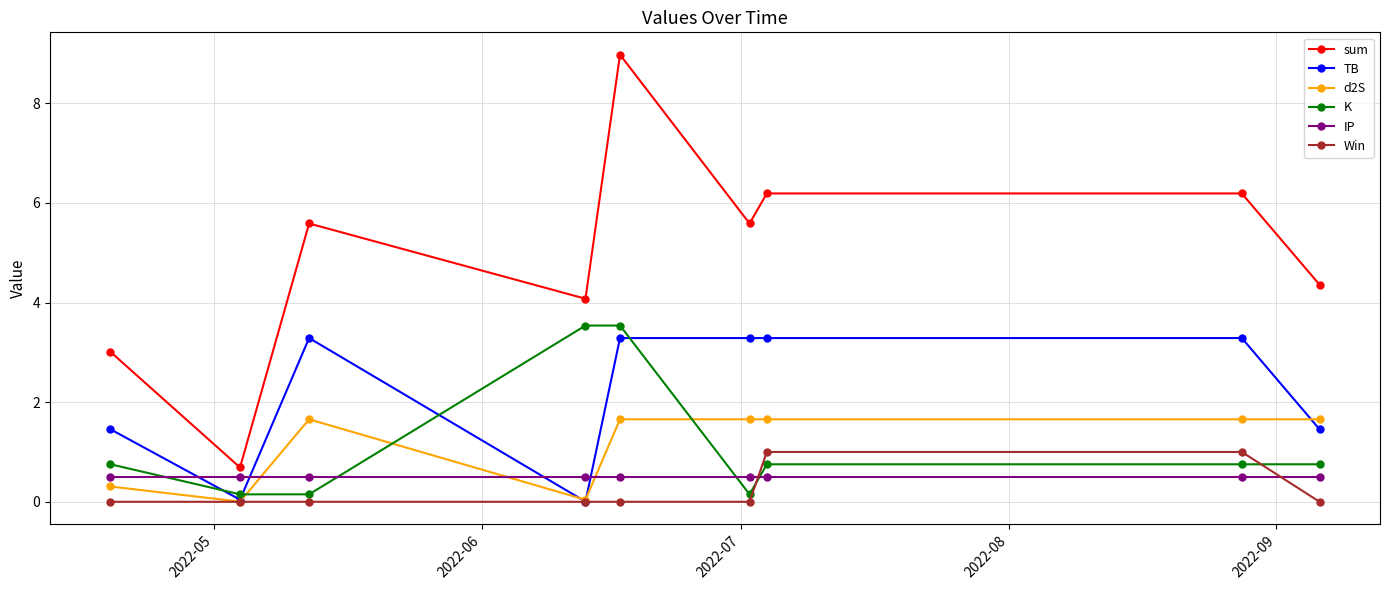

How many interior local valleys does the sum series have?

3